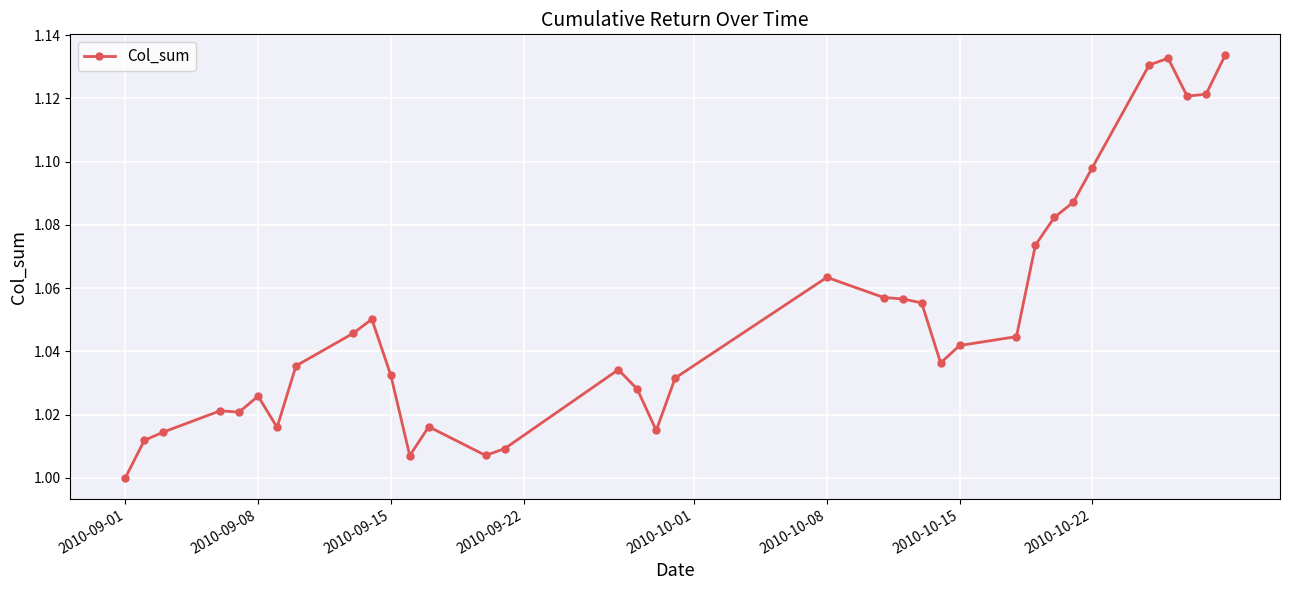

True or false: the data has more than 1 interior local peaks.

True